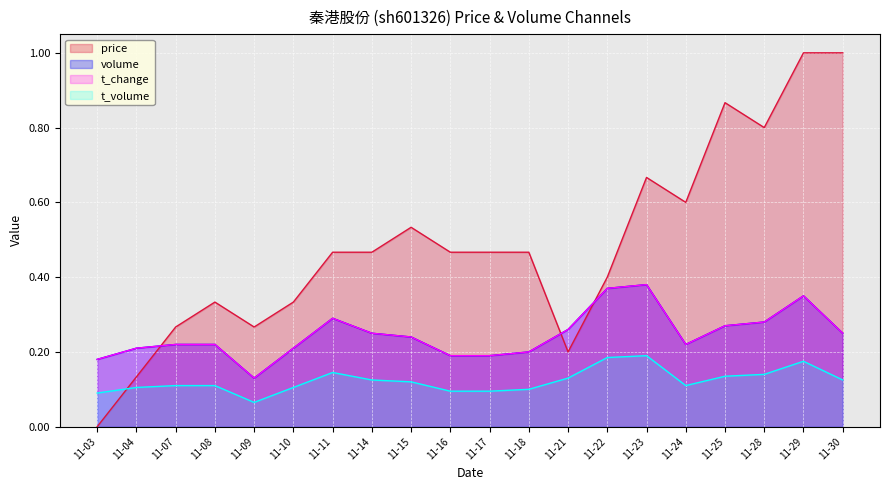

In volume_norm, how many points are higher than both neighbors (excluding endpoints)?

3